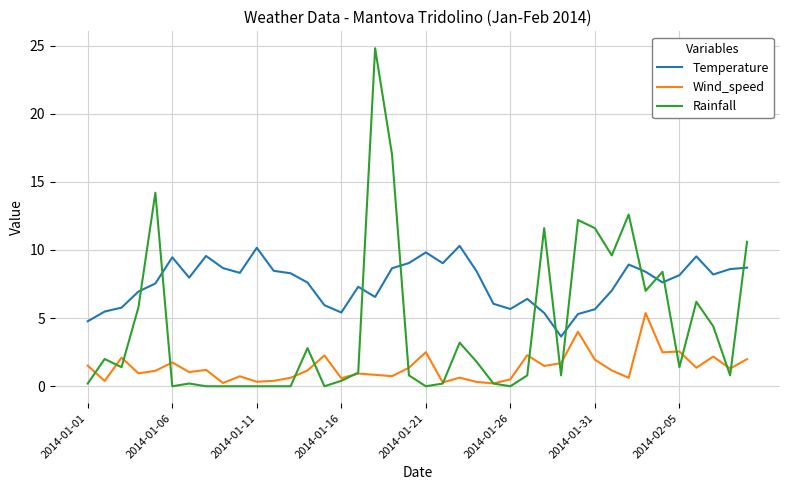

List the series in order of their overall mean, lowest first.

Wind_speed, Rainfall, Temperature